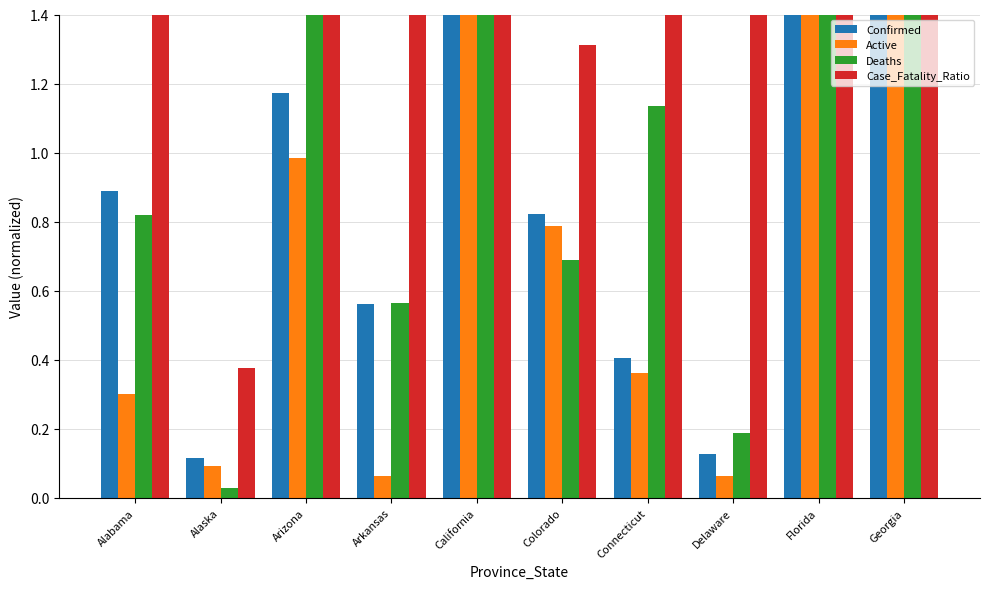

At which category is the sum across all series the highest?

California